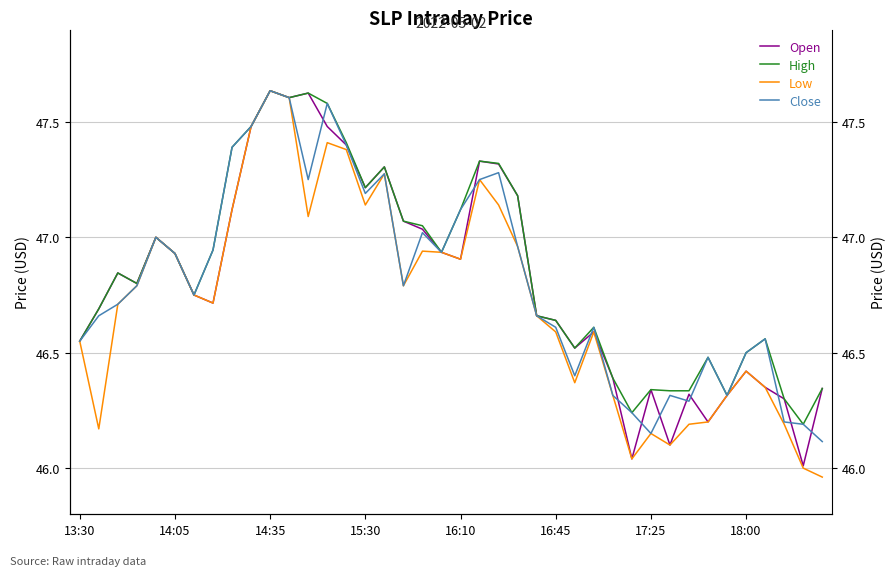

Does the chart have visible grid lines?

Yes